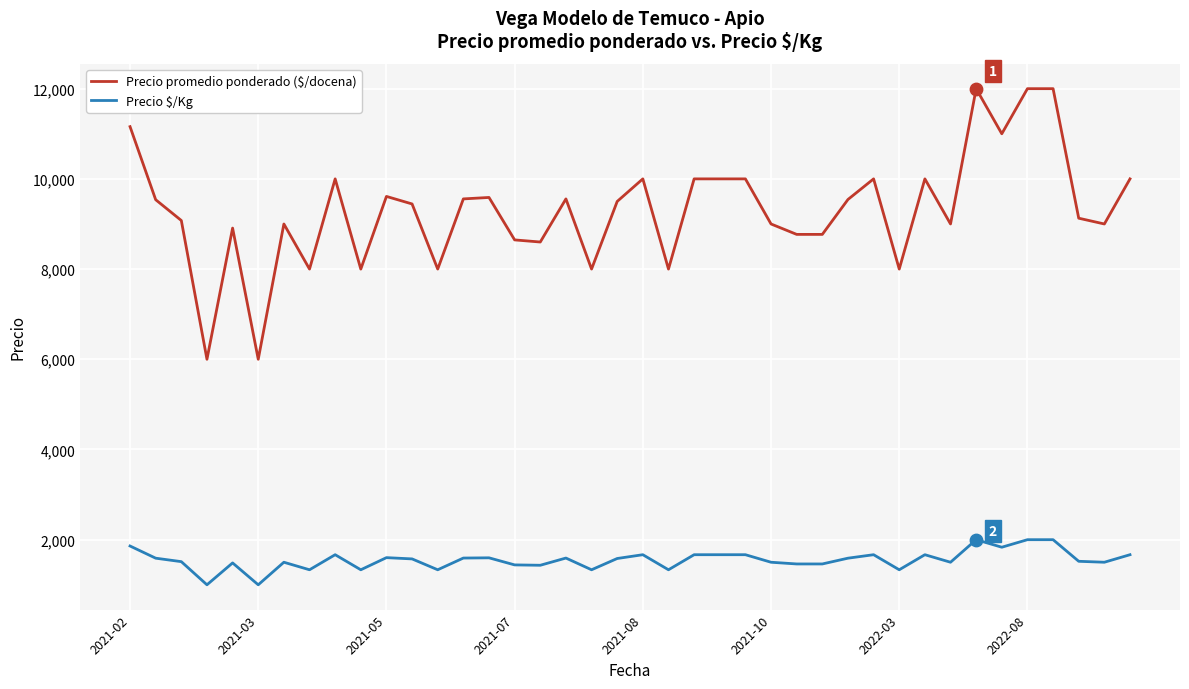

Which series has the largest range (max minus min)?

Precio promedio ponderado ($/docena)